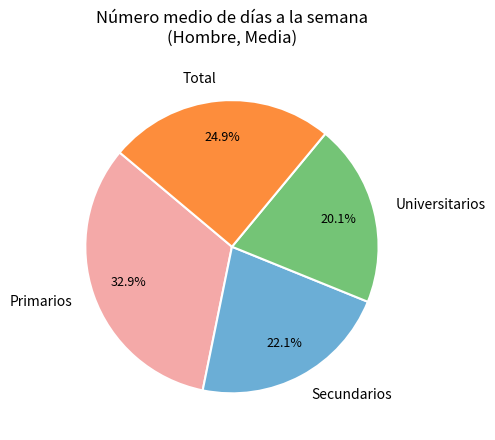

The Total slice represents 12% of the pie. True or false?

False